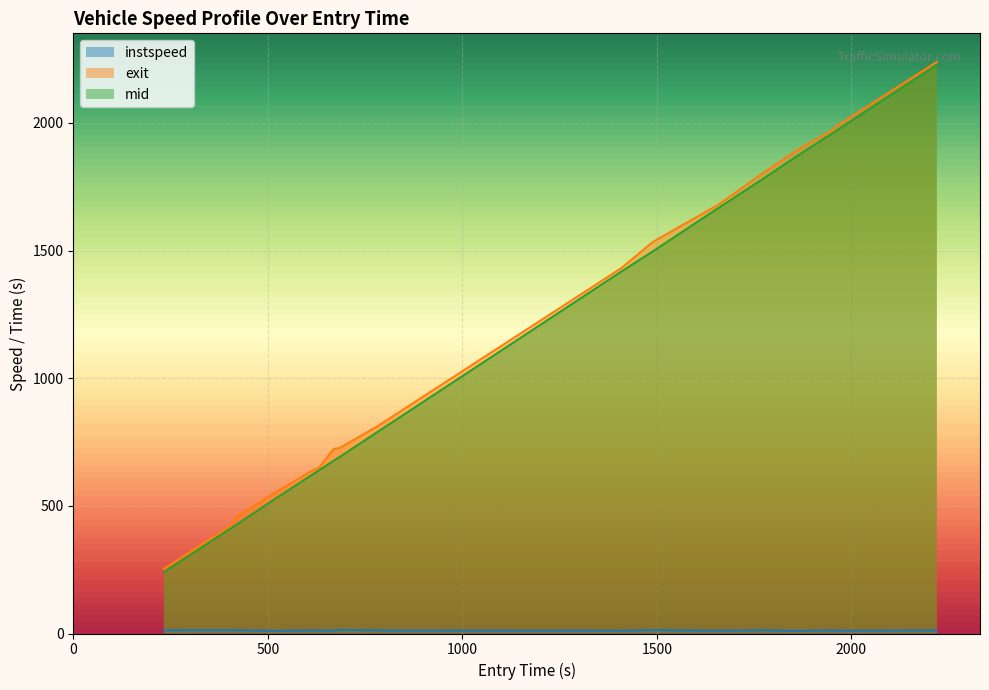

Which series has the largest range (max minus min)?

mid